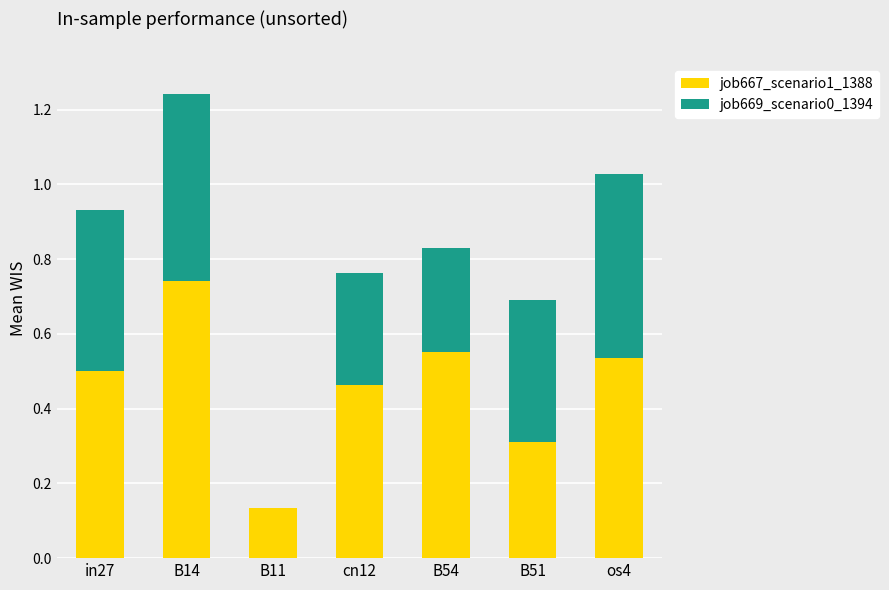

At which label does job667_scenario1_1388 reach its peak?

B14